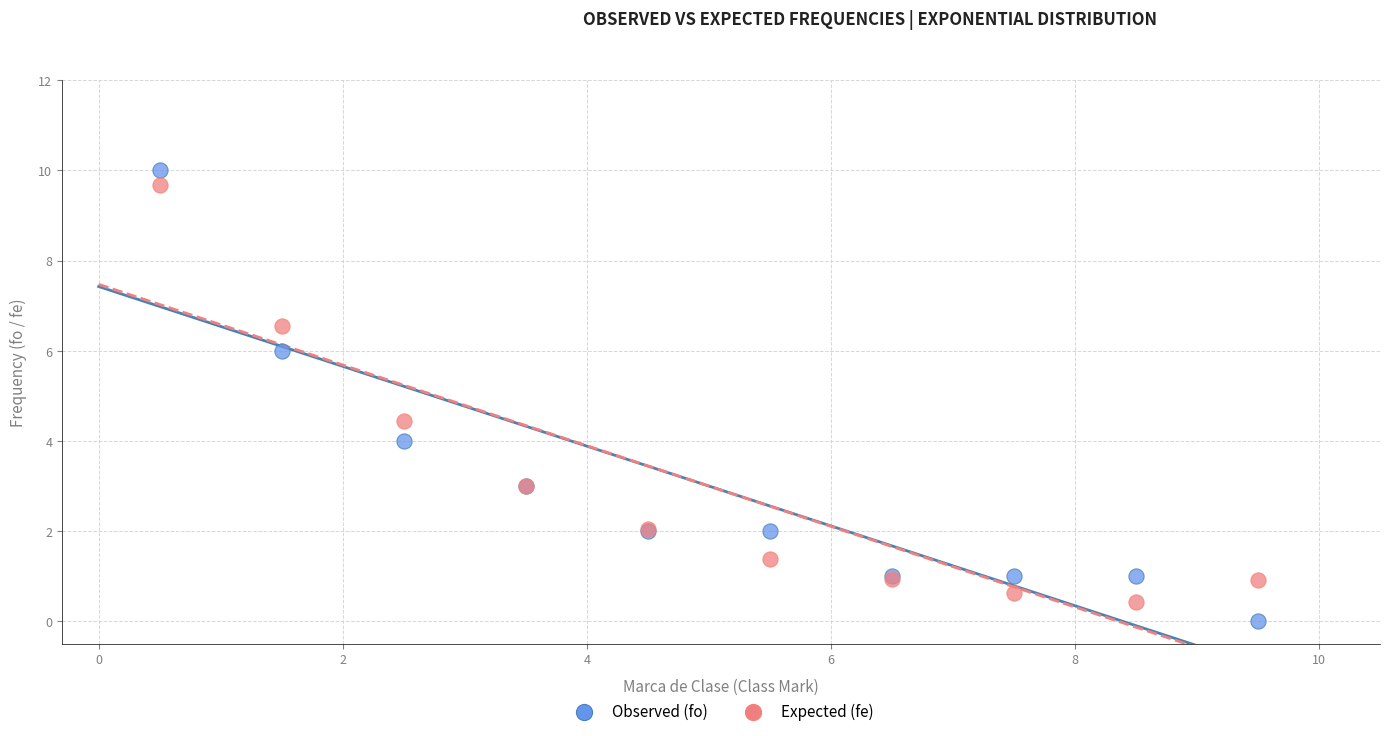

Across all series, what Y value is closest to 5?

4.4